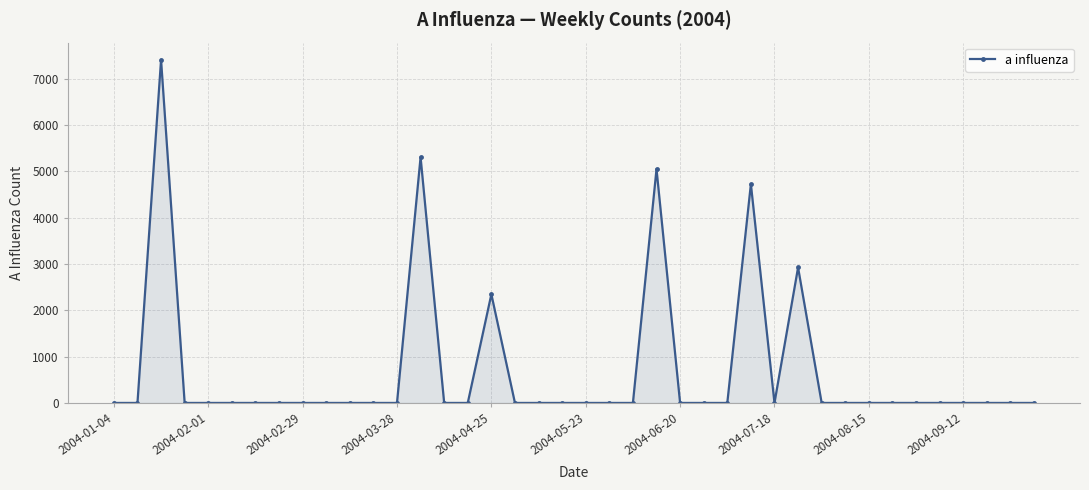

Does the chart display data point markers on the line(s)?

Yes